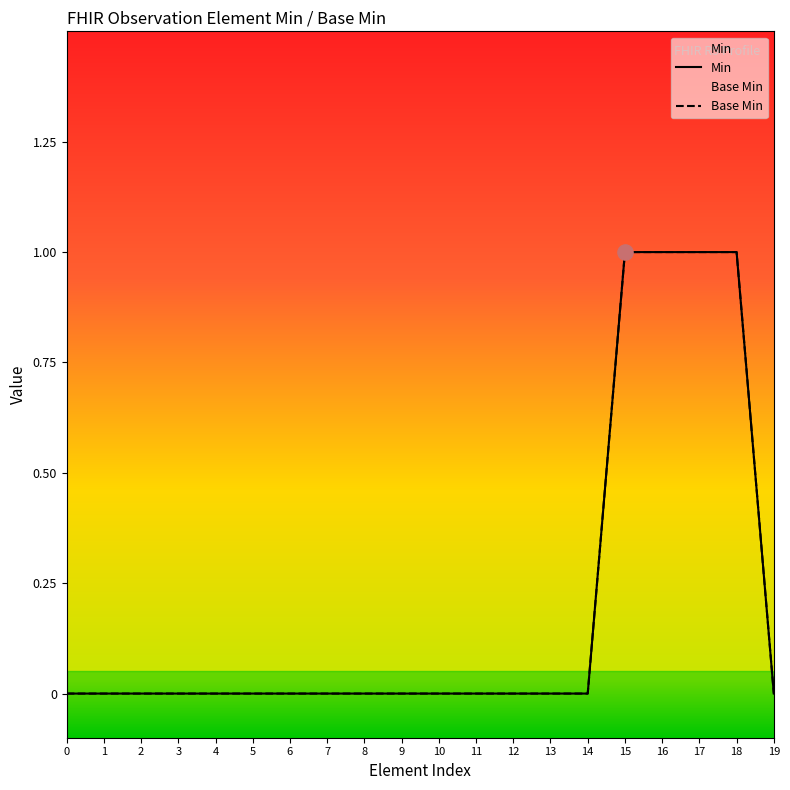

At how many categories does at least one series exceed 0?

4